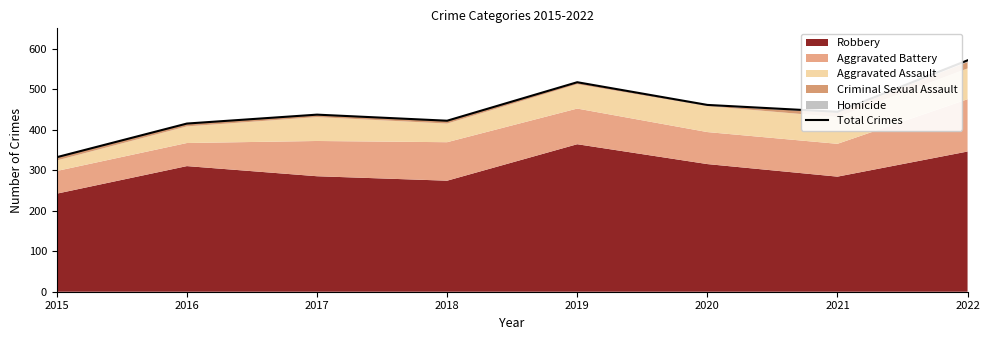

What is the change in value from 2016 to 2022?

+156